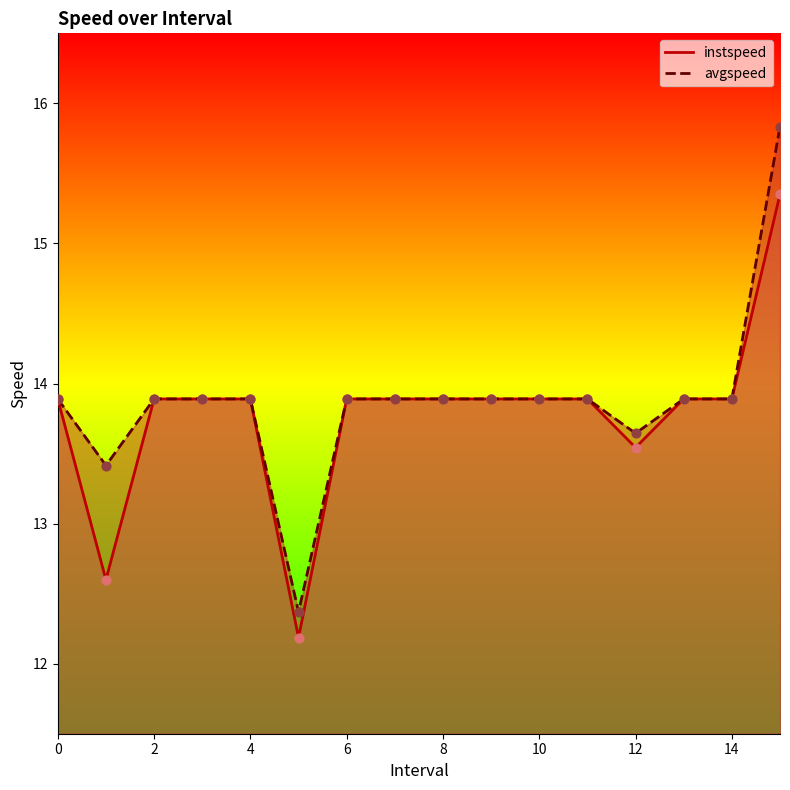

Which series contains the highest Y value?

avgspeed